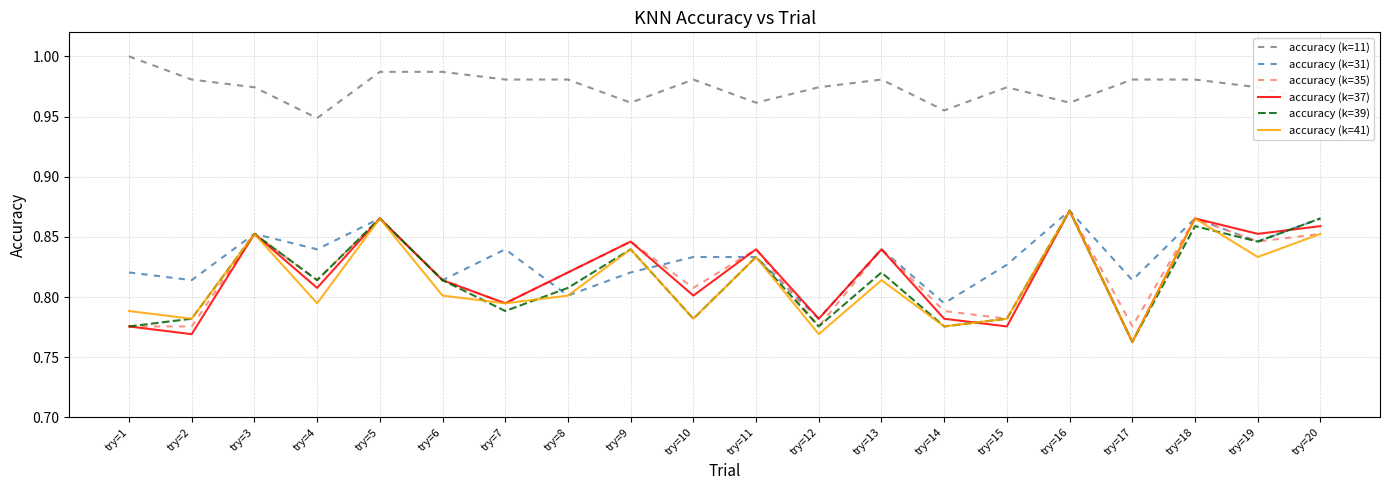

Between try=4 and try=16, which series saw the biggest shift?

accuracy (k=41)